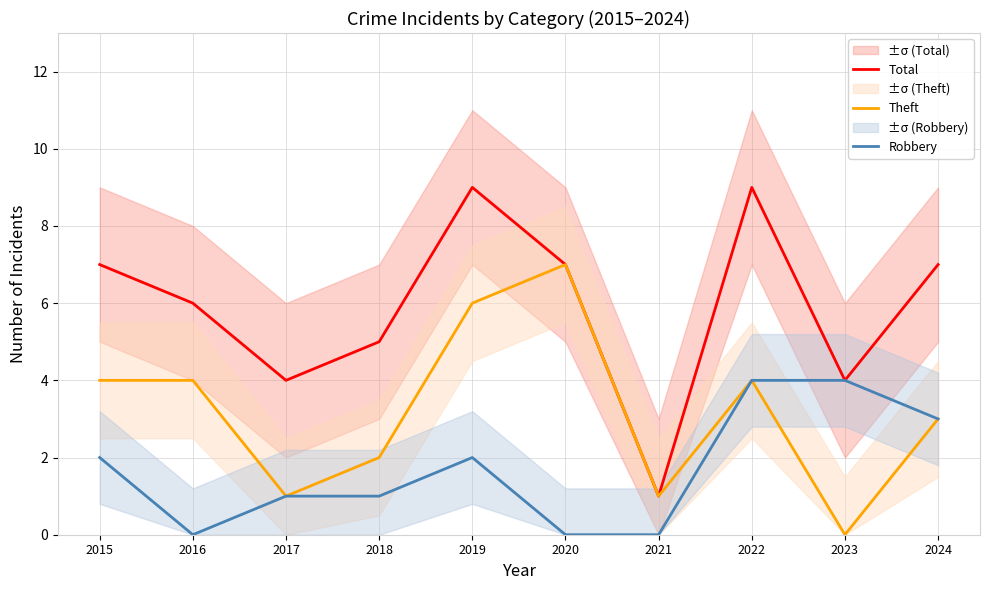

Does the chart display data point markers on the line(s)?

No